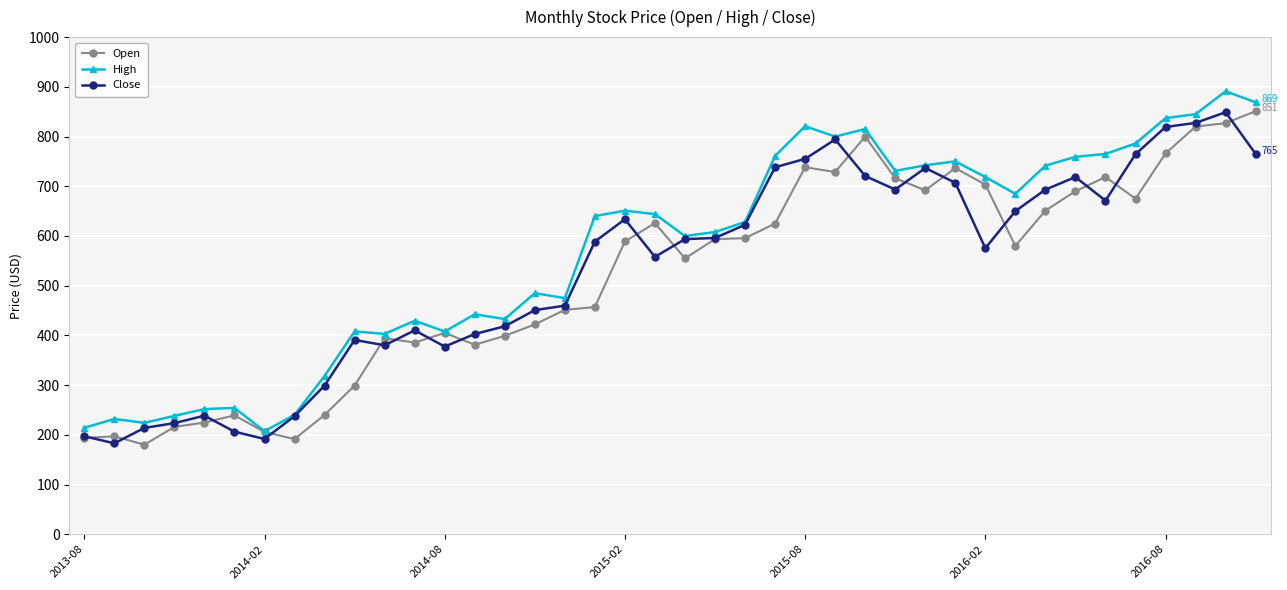

What is the value of the High point at the 32nd from the left?

684.8